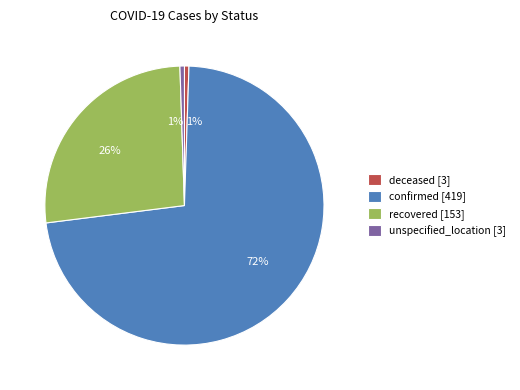

Is it true that confirmed [419] is 83% of the pie?

False